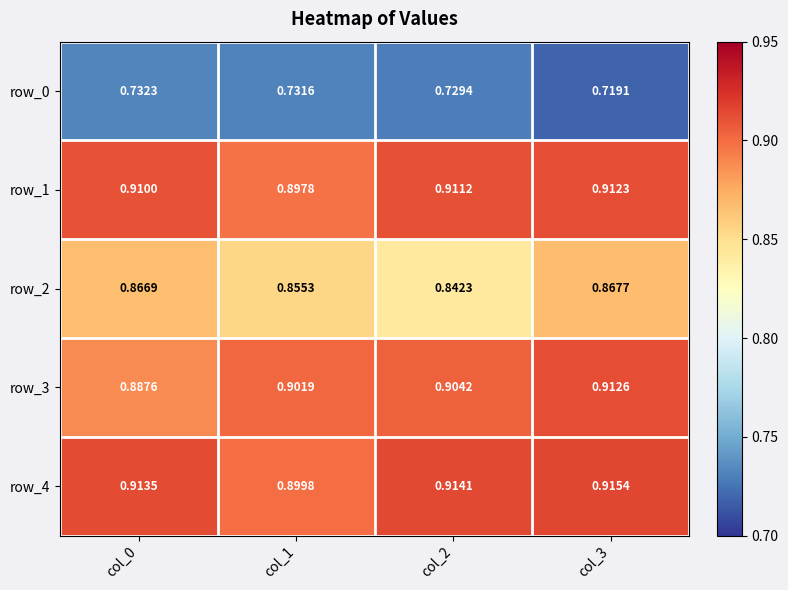

Is the value of row_3 at col_3 greater than the value of row_1 at col_2?

Yes